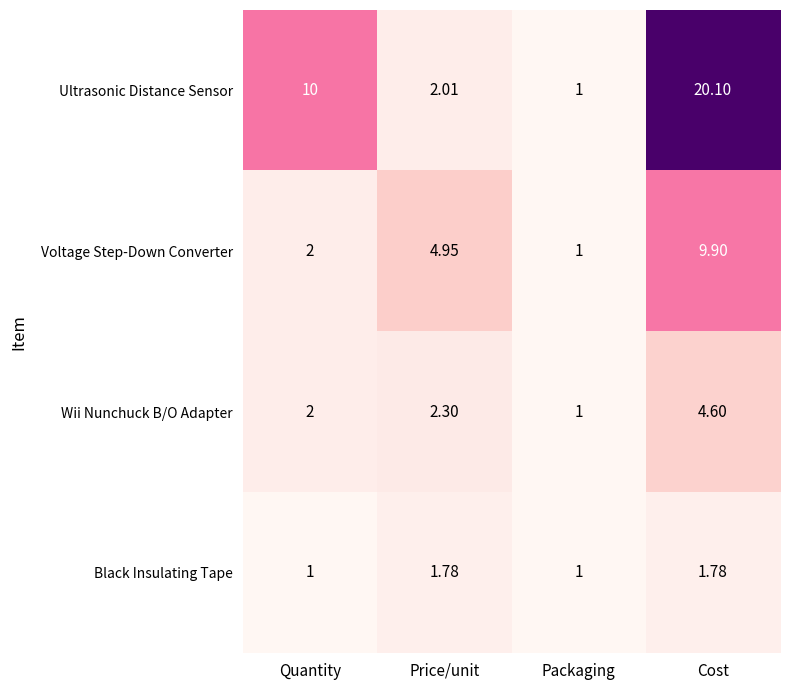

Which series has the largest range (max minus min)?

Ultrasonic Distance Sensor